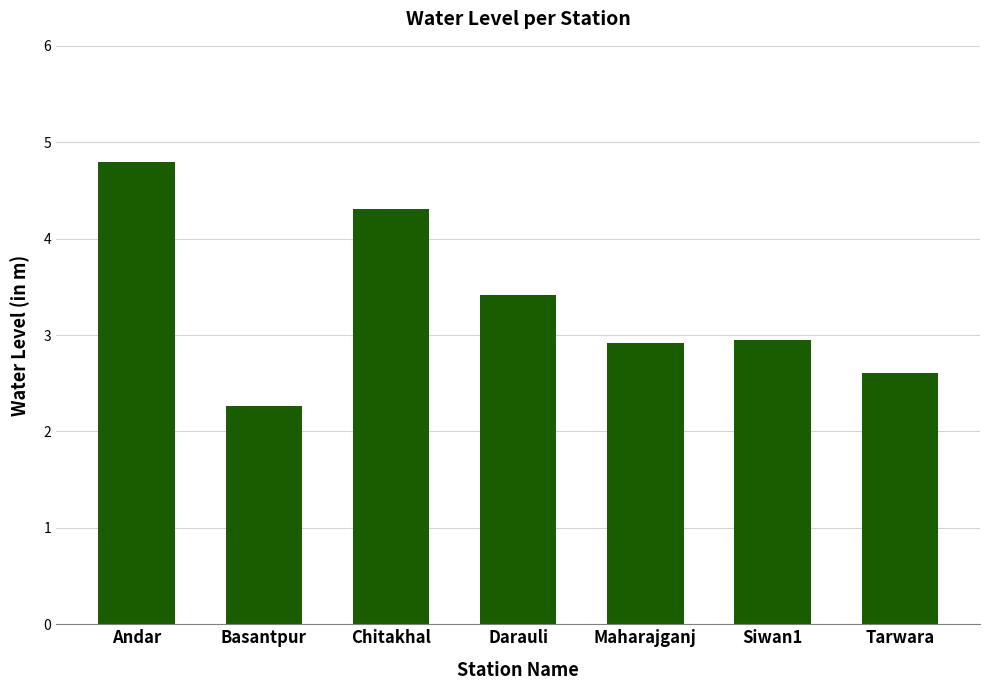

The value at Darauli is 5.3. True or false?

False